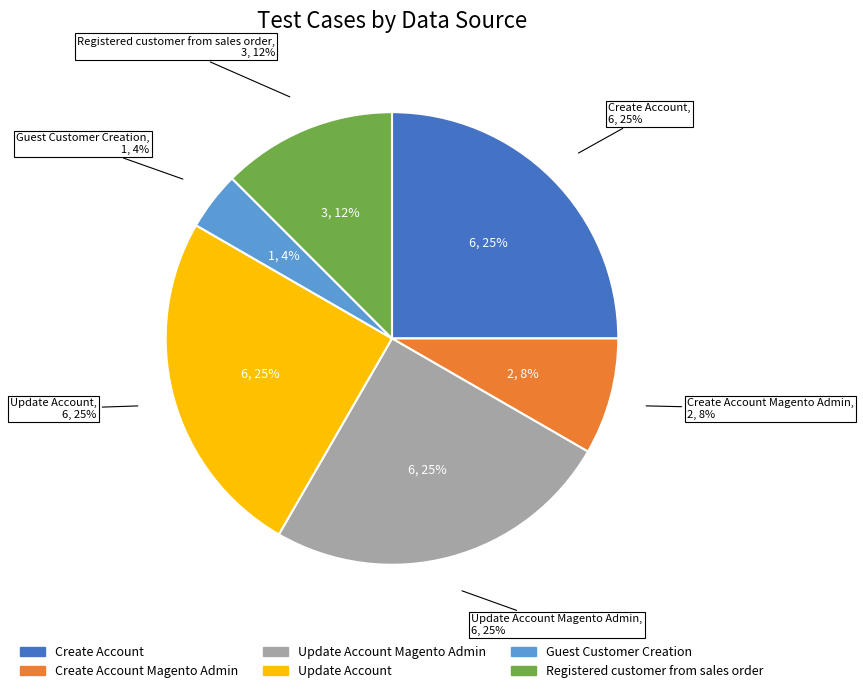

Is it true that Registered customer from sales order is 12% of the pie?

True